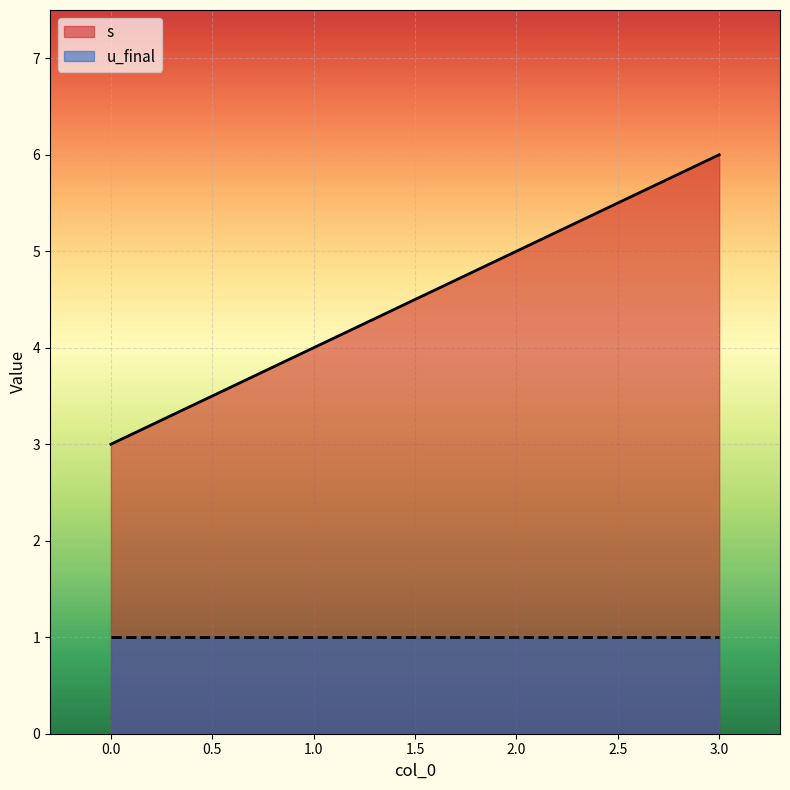

Read the value at 2.

5